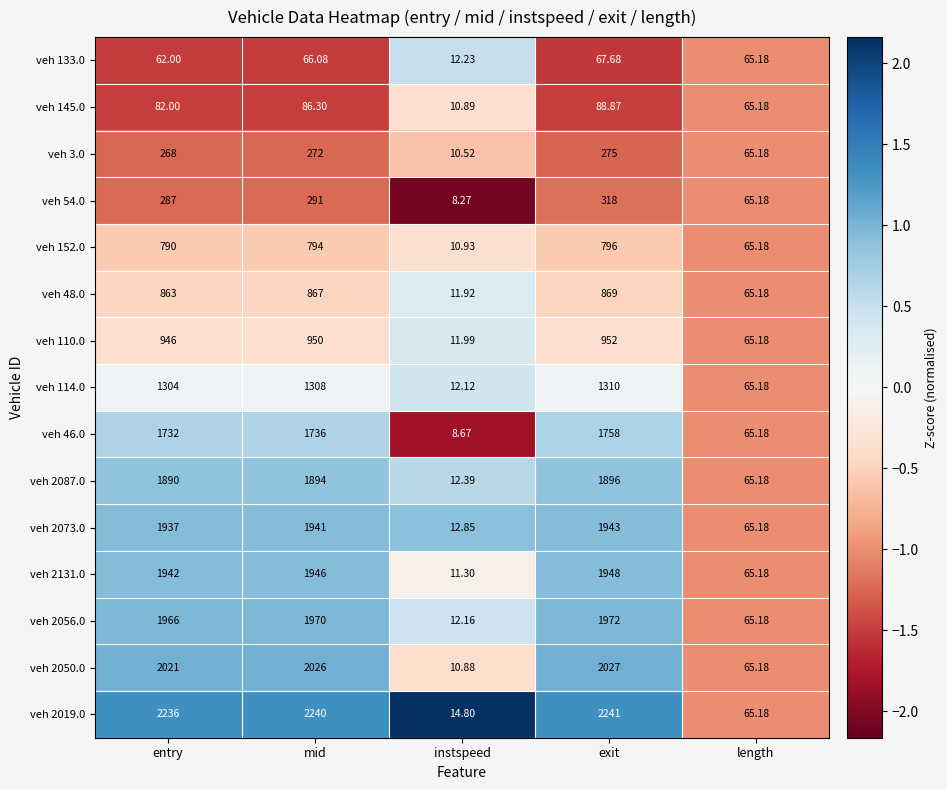

At which label does veh 2073.0 reach its peak?

exit